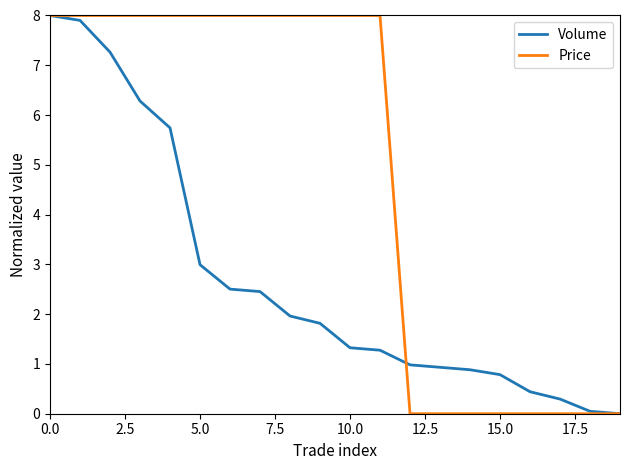

What is the highest value of the Volume series?

8.0